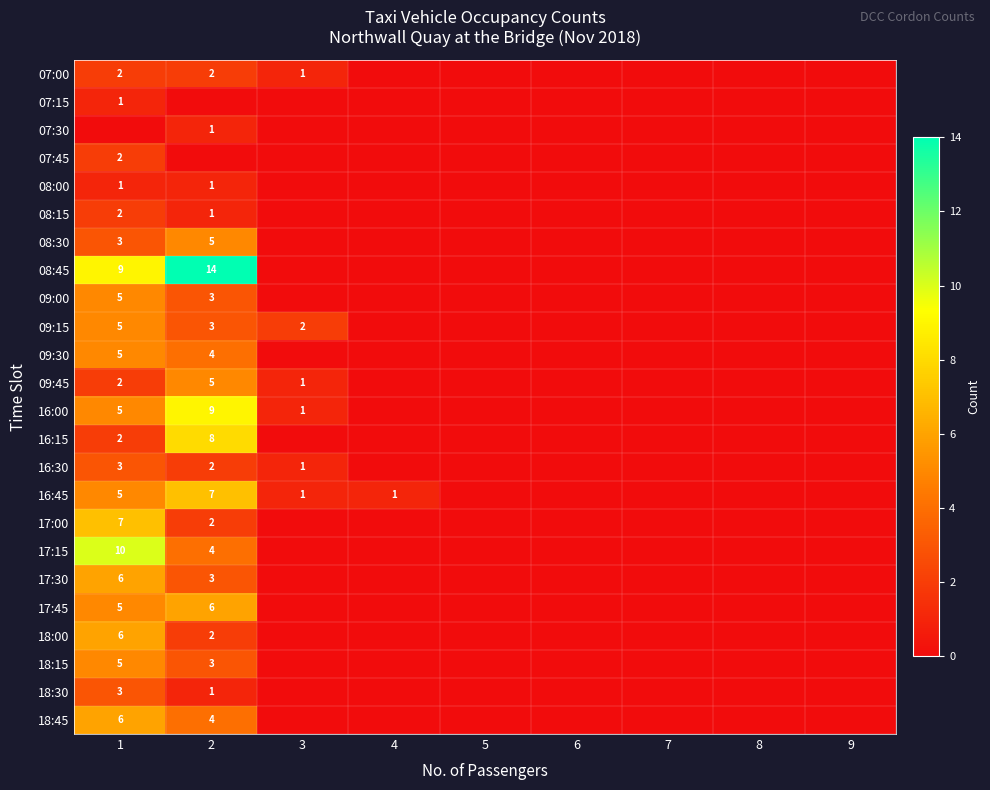

How many positive values does the 07:00 series have?

3